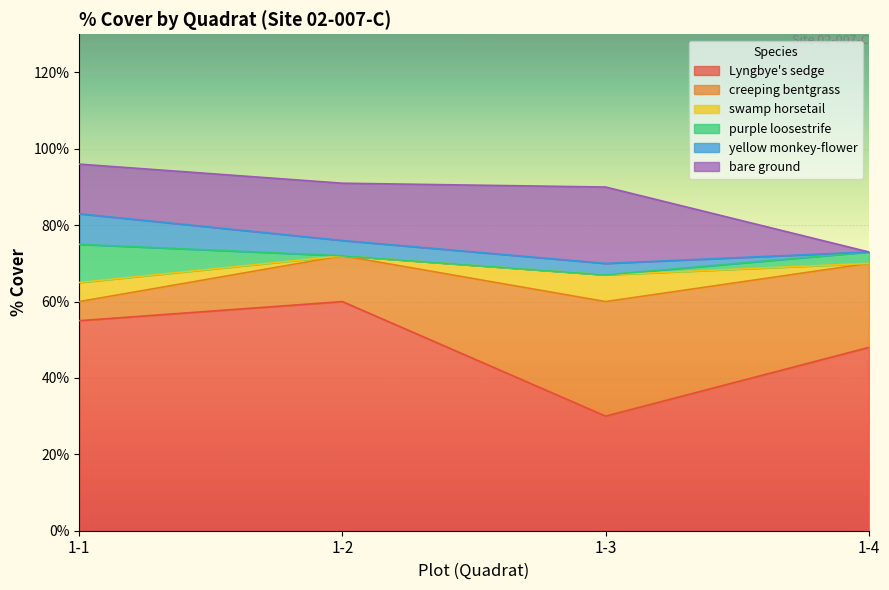

Reading left to right, transcribe all the data shown in this chart.

Lyngbye's sedge: 55	60	30	48
creeping bentgrass: 5	12	30	22
swamp horsetail: 5	0	7	0
purple loosestrife: 10	0	0	3
yellow monkey-flower: 8	4	3	0
bare ground: 13	15	20	0